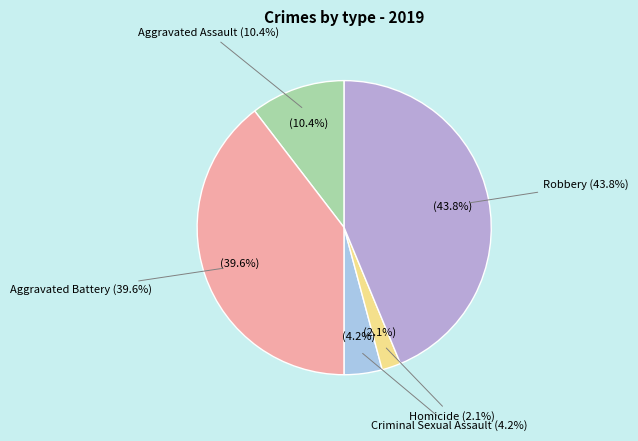

How many slices are in this pie chart?

5